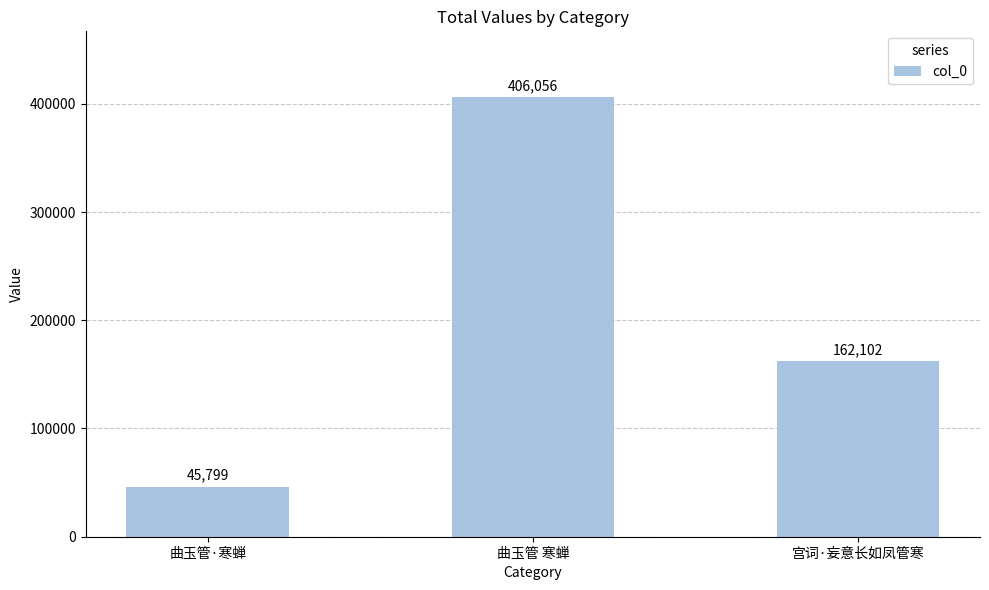

Read the value at 宫词·妄意长如凤管寒.

162102